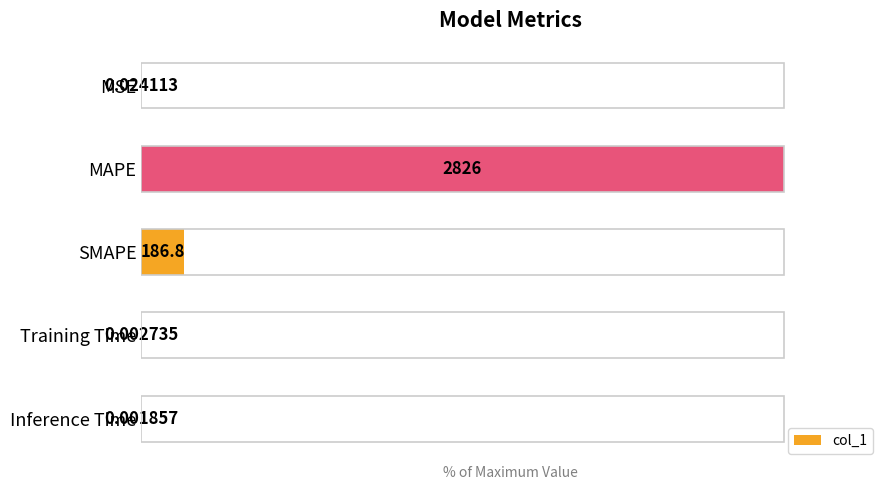

Which category has the highest value across all series?

MAPE